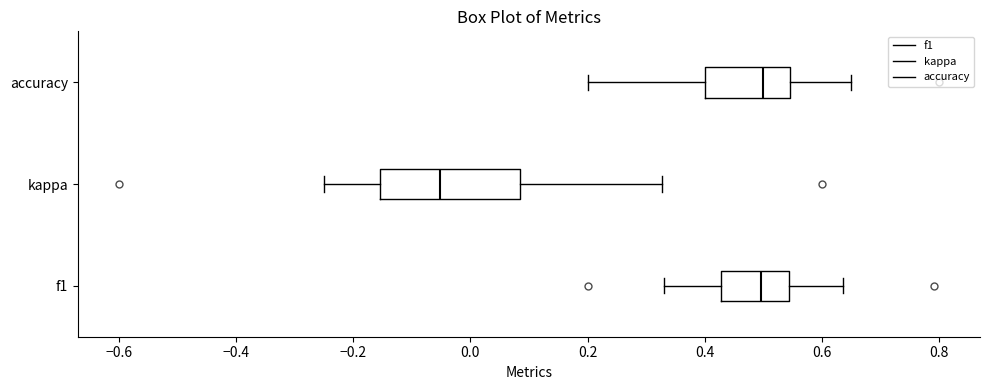

Which box's median line is the furthest to the left?

kappa